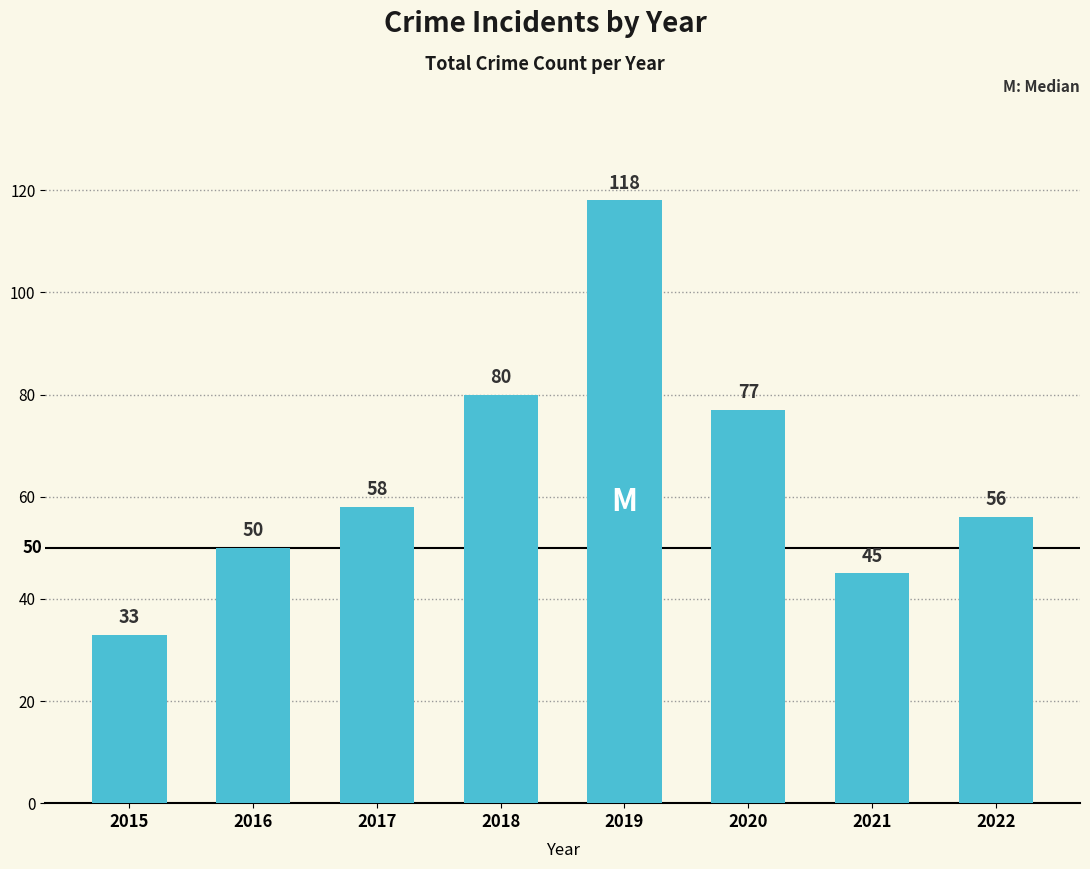

What is the value of the 5th bar from the left?

118